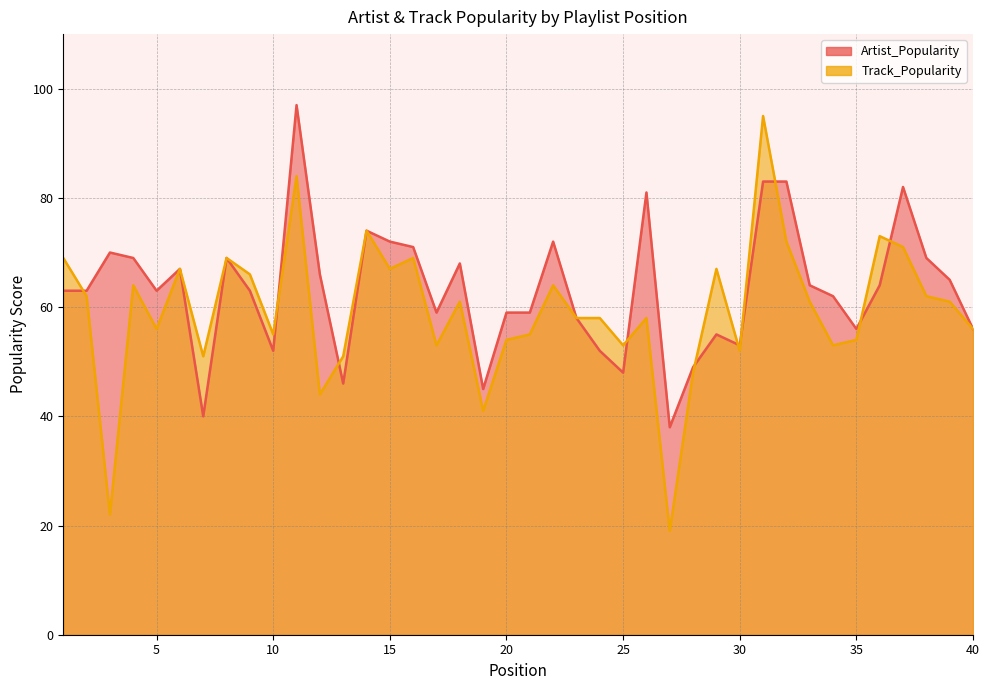

Where is the first local minimum for Track_Popularity?

3